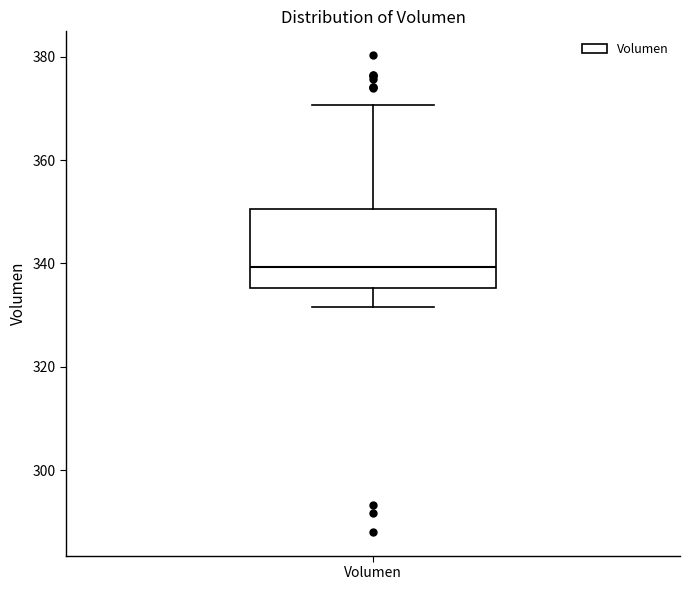

Transcribe this box plot: give where the median line is, the range the box spans, and where the two whiskers end, as read against the y-axis. The values are not printed on the chart, so give them approximately, as read against the axis.

median 340, box 336 to 350, whiskers 332 to 370